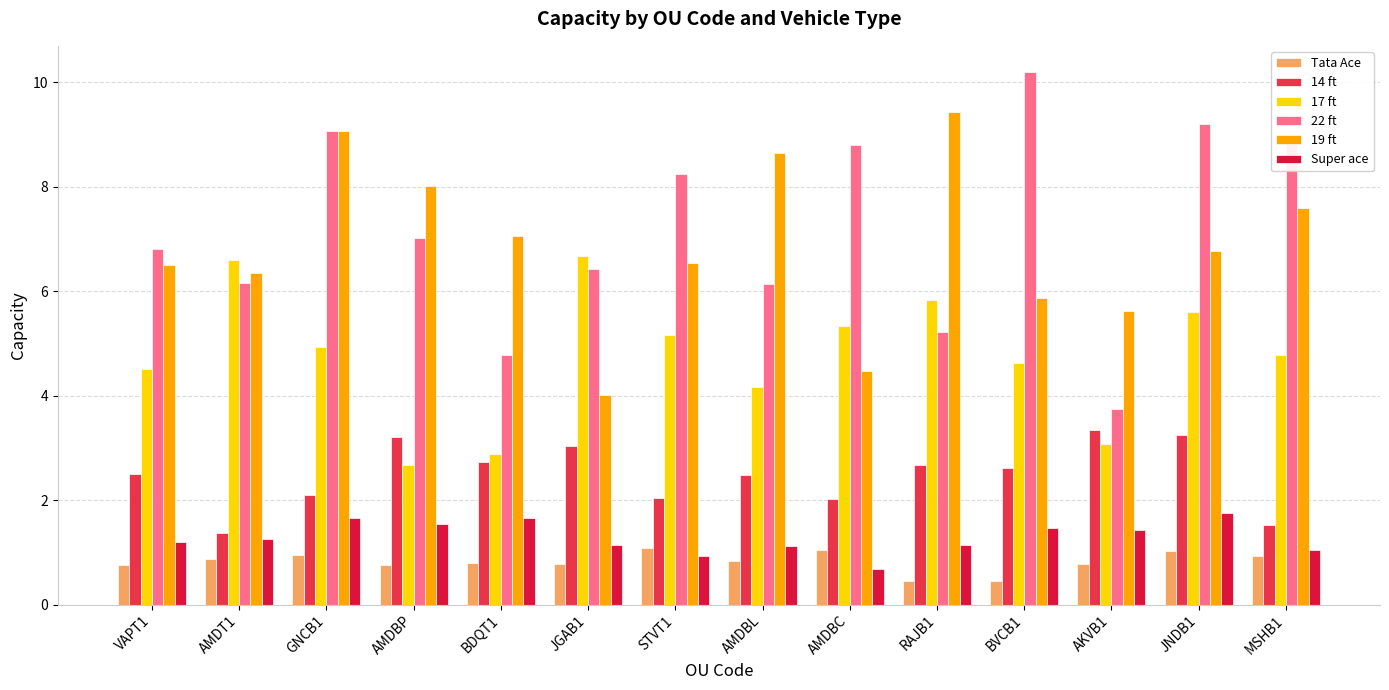

Which category has the lowest value across all series?

RAJB1